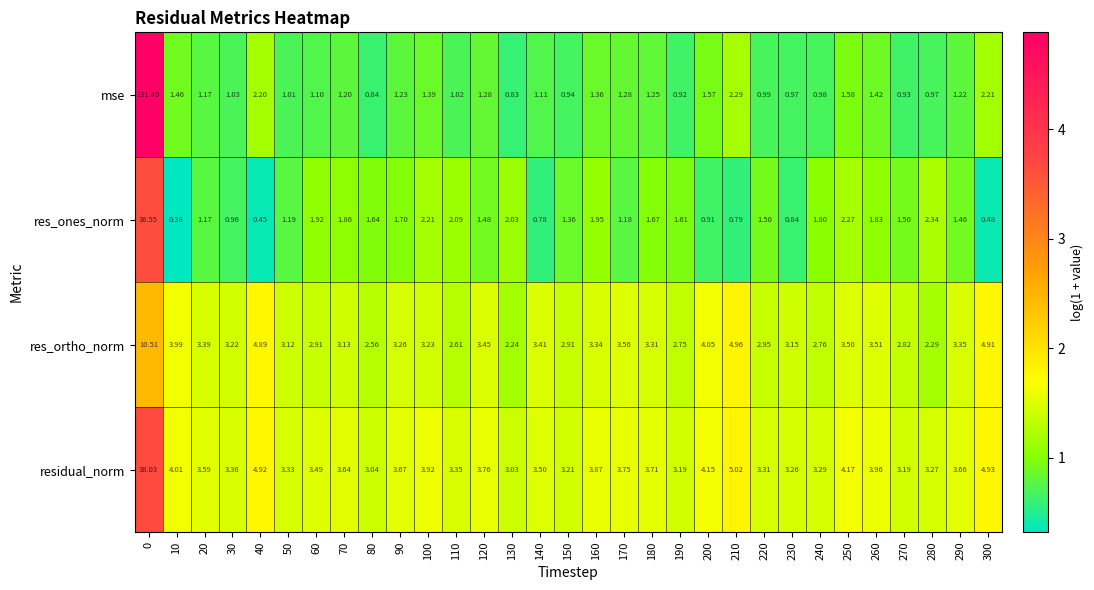

Rank the series by their average value, from lowest to highest.

res_ones_norm, res_ortho_norm, residual_norm, mse